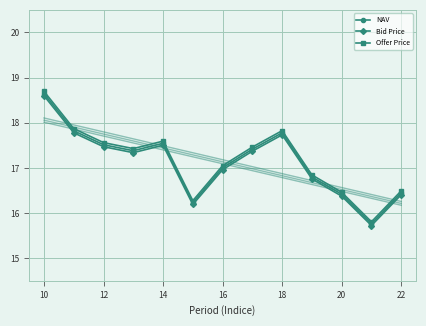

True or false: NAV has a value of 4.2 at 16.

False